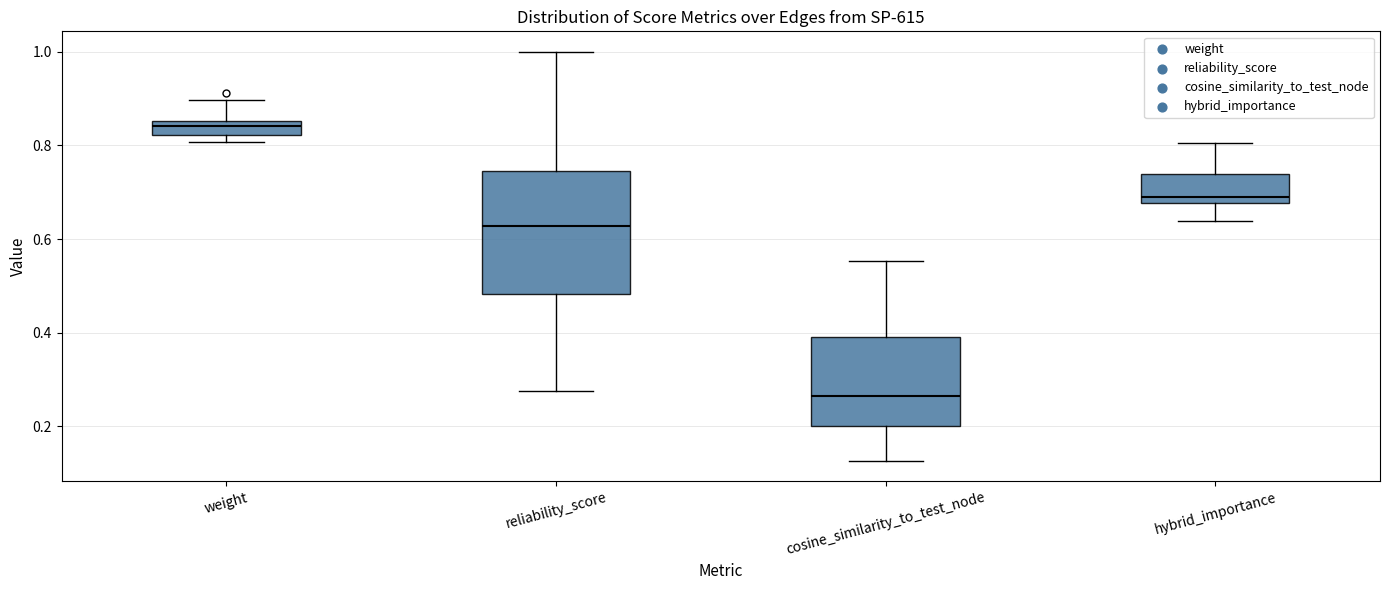

Where does the upper whisker of the box for reliability_score end on the y-axis? The values are not printed on the chart, so give them approximately, as read against the axis.

1.00